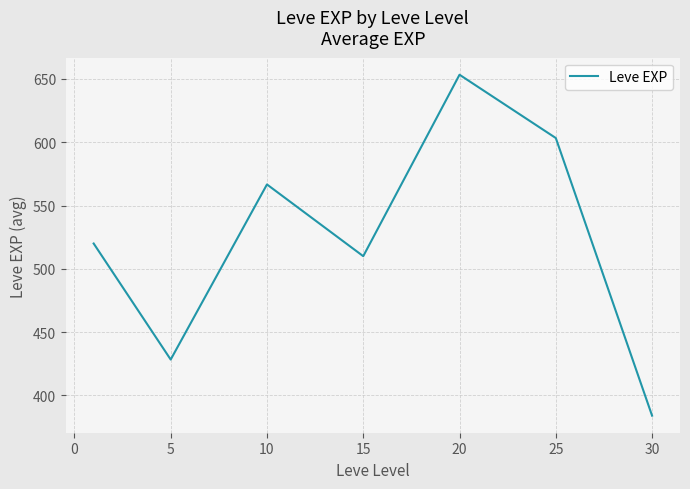

What is the smallest value displayed?

384.0